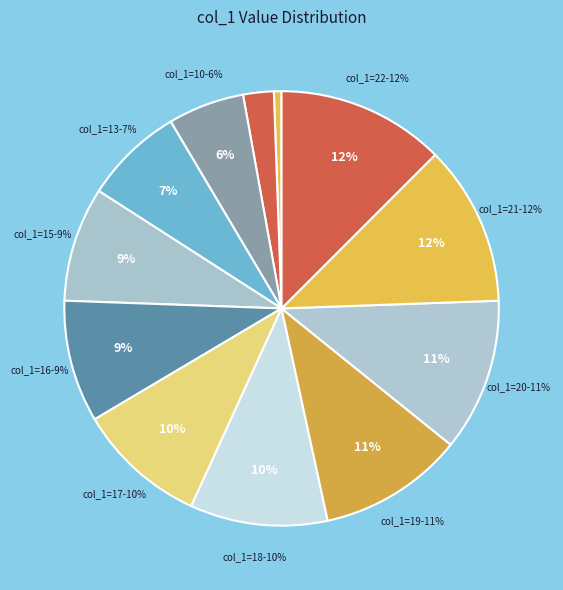

What percentage do 10 and 15 together represent?

14.2%